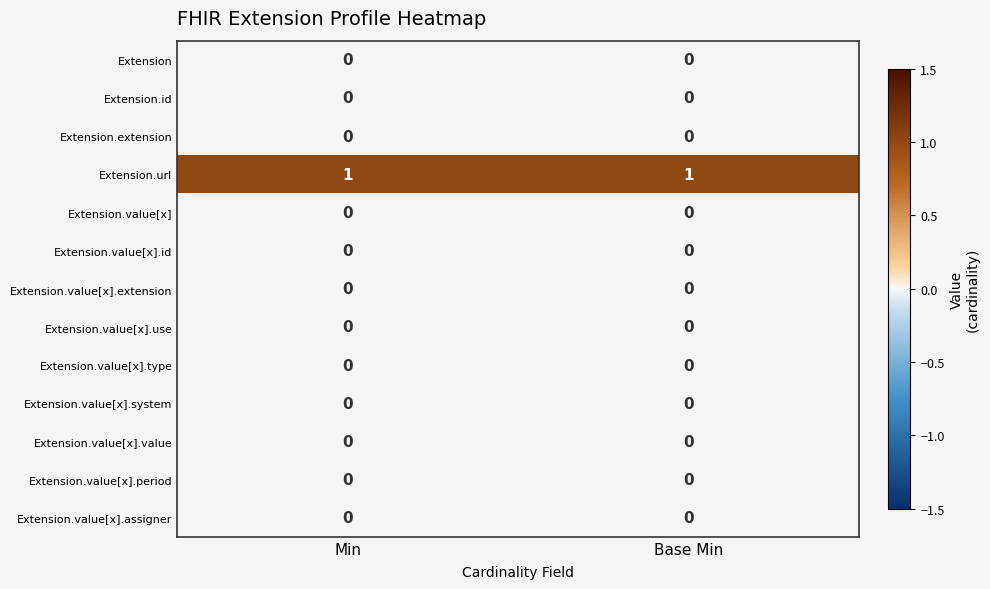

The Extension series shows 0 at Min. True or false?

True